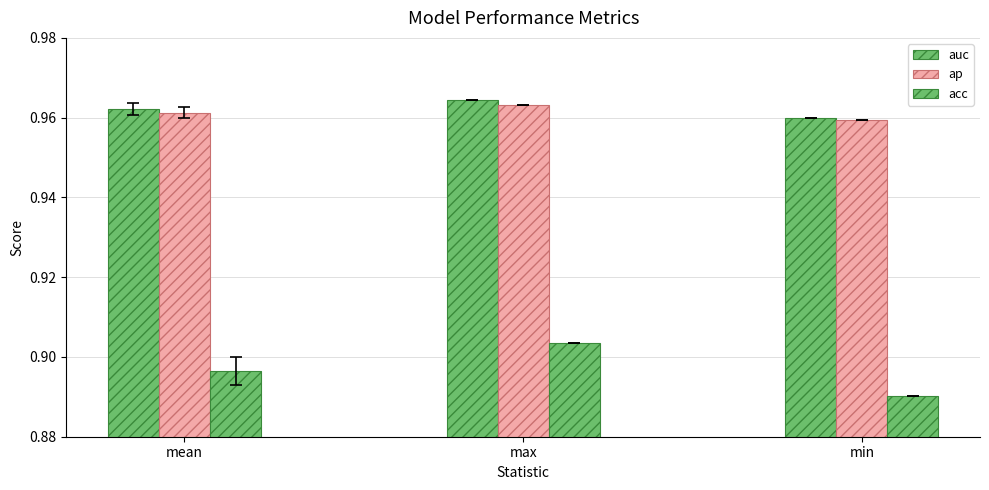

The ap series shows 1.0 at max. True or false?

True